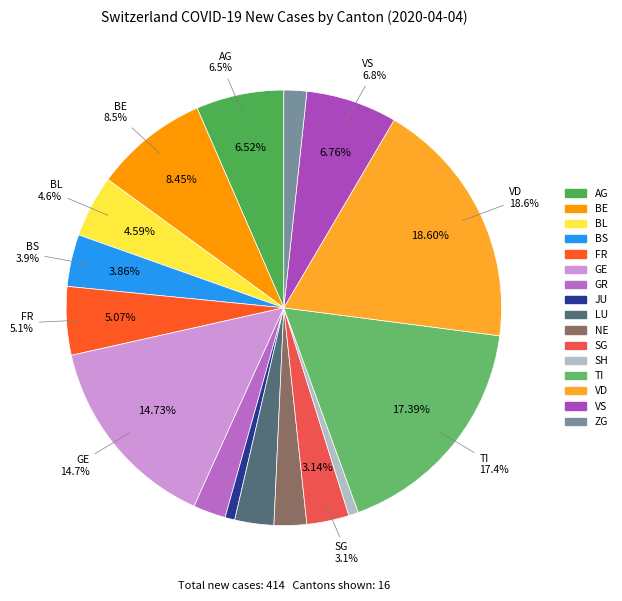

What is the largest slice in the pie chart?

VD